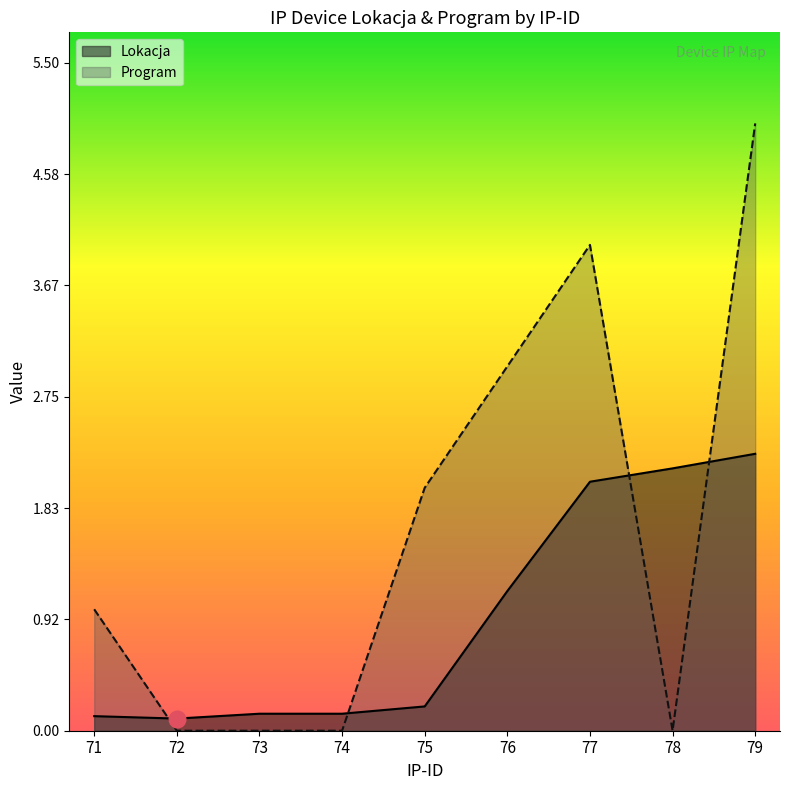

Rank the categories by Program value from highest to lowest.

79, 77, 76, 75, 71, 72, 73, 74, 78